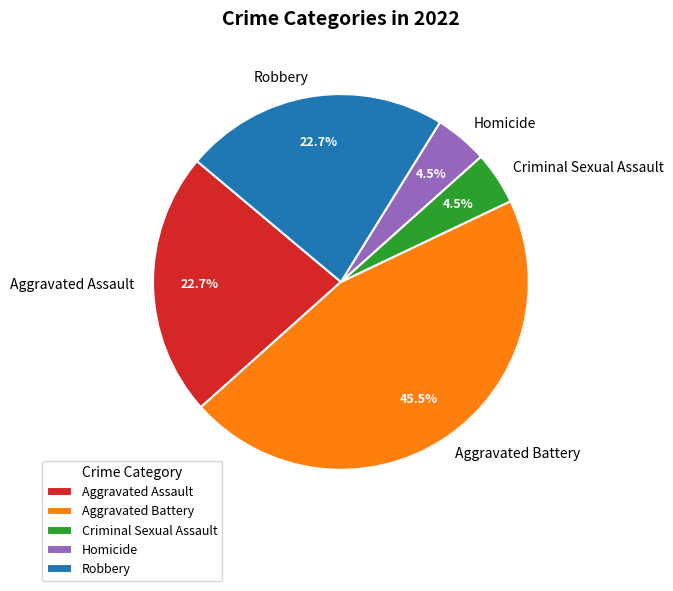

Does Criminal Sexual Assault represent more than half of the total?

No